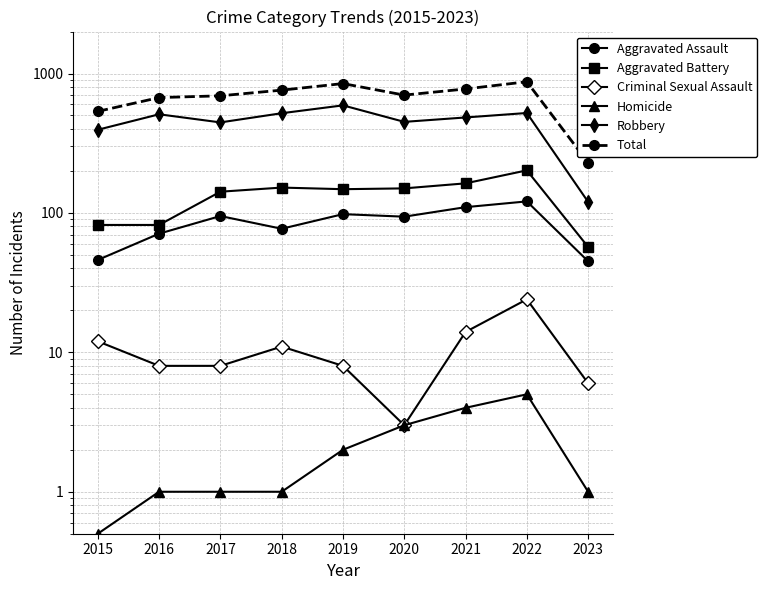

Which series has the largest total across all categories?

Total